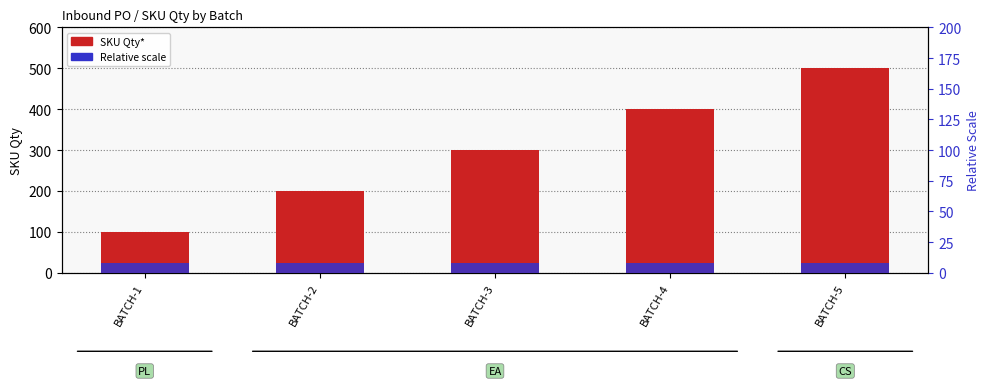

What is the value of the Percentile (relative) bar at the 1st from the left?

8